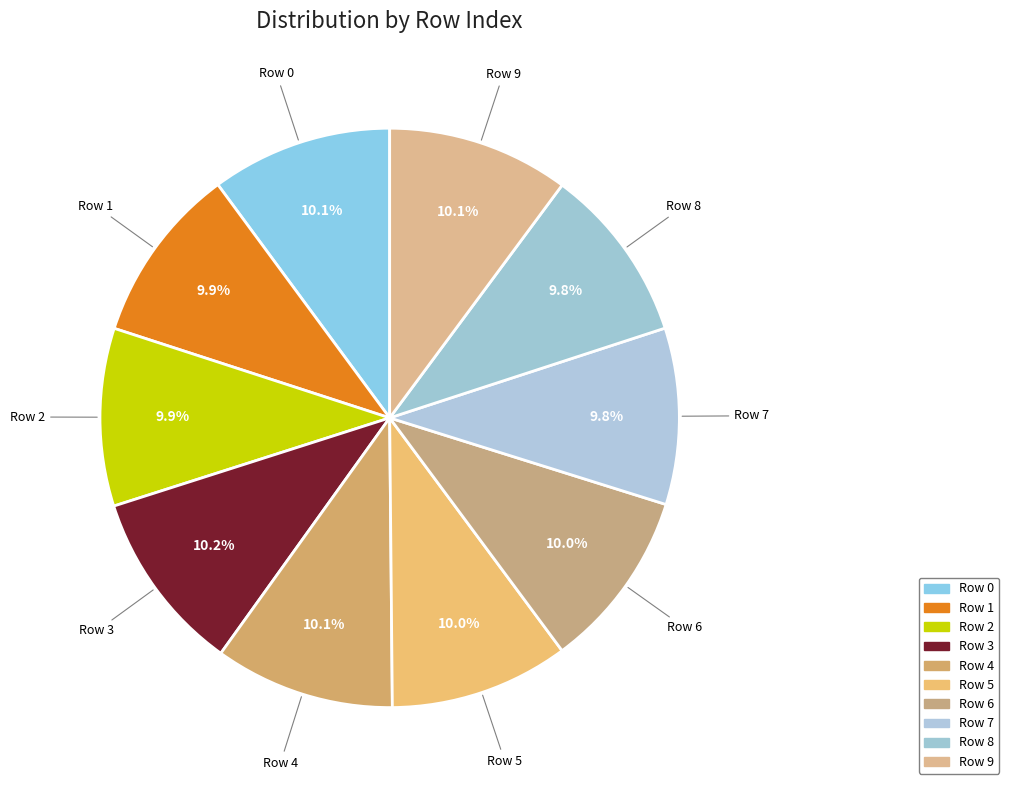

Is there any slice that represents more than half of the pie?

No